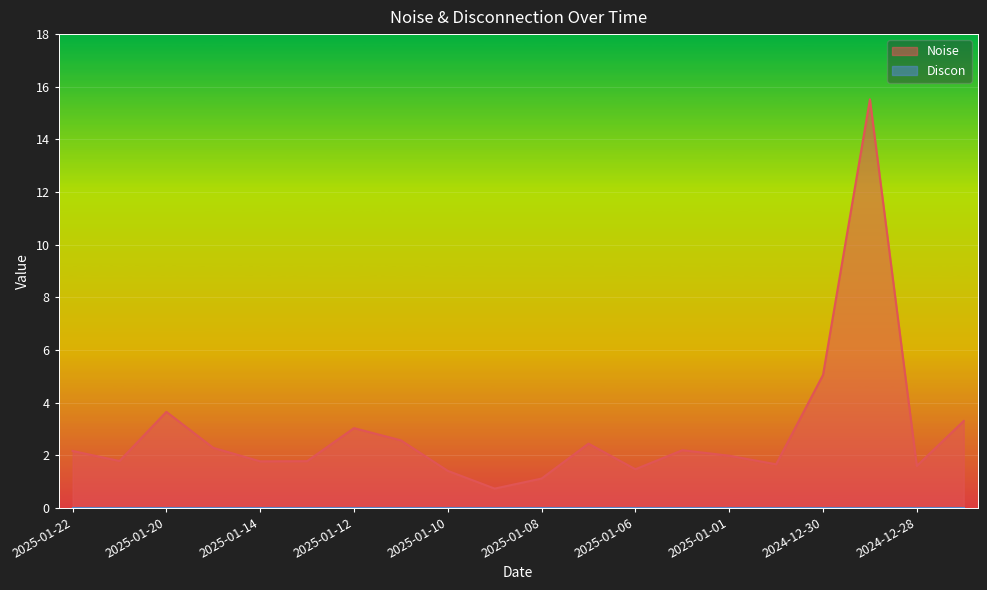

Reading left to right, extract all data points from this chart.

2.2	1.8	3.6	2.3	1.8	1.8	3.0	2.6	1.4	0.7	1.1	2.4	1.5	2.2	2.0	1.7	5.0	15.5	1.6	3.3